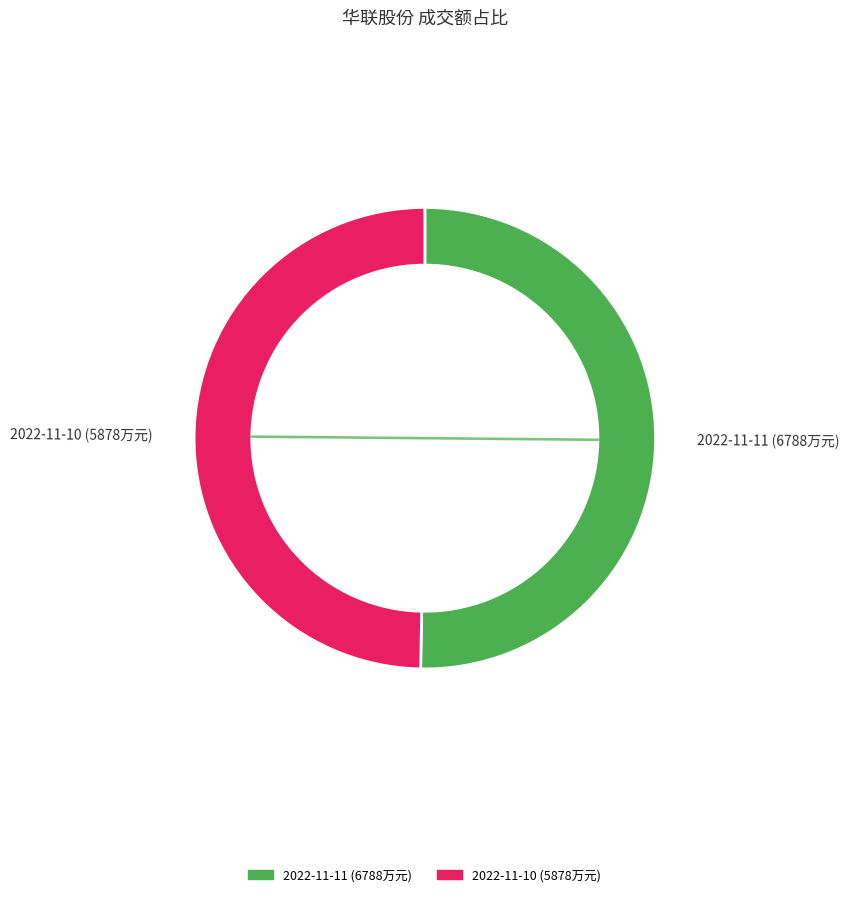

What portion of the pie excludes 6788?

49.7%